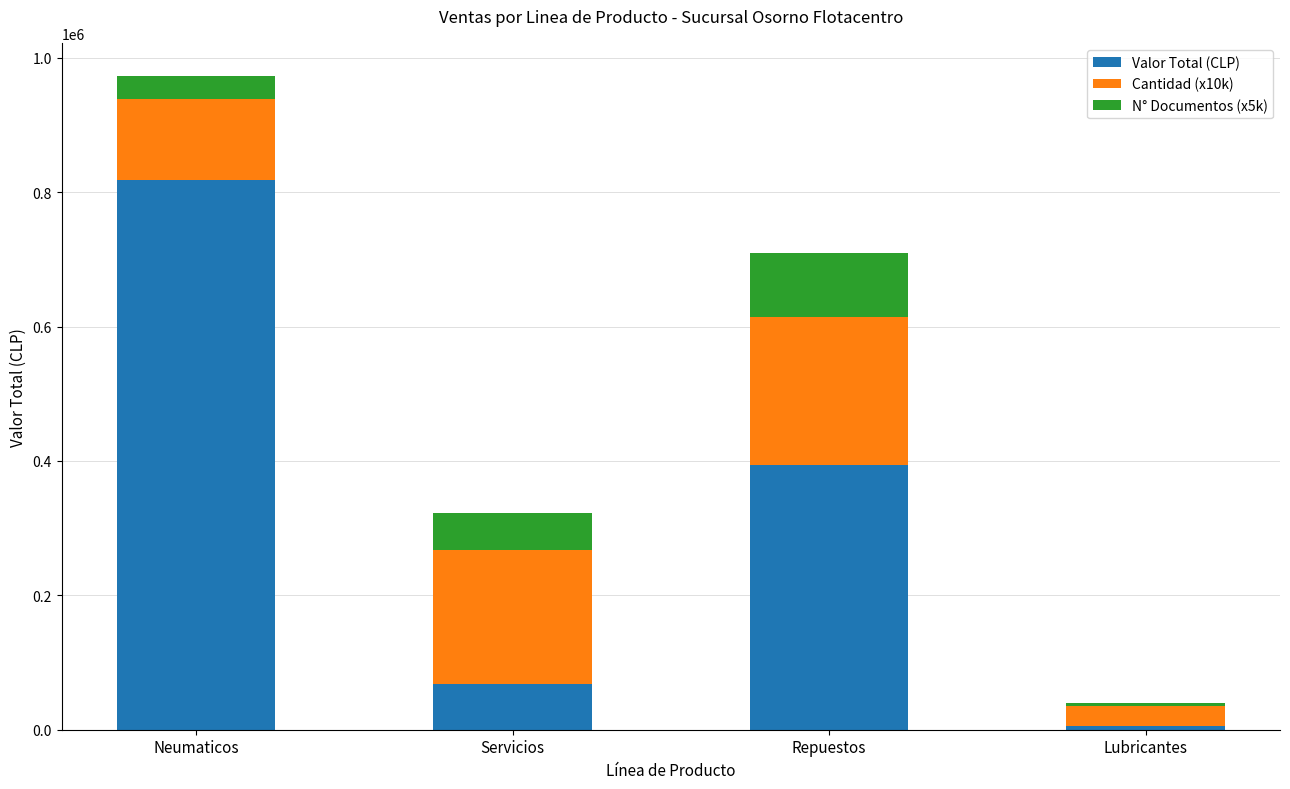

What is the difference between the maximum and minimum values in the Valor Total (CLP) series?

813747